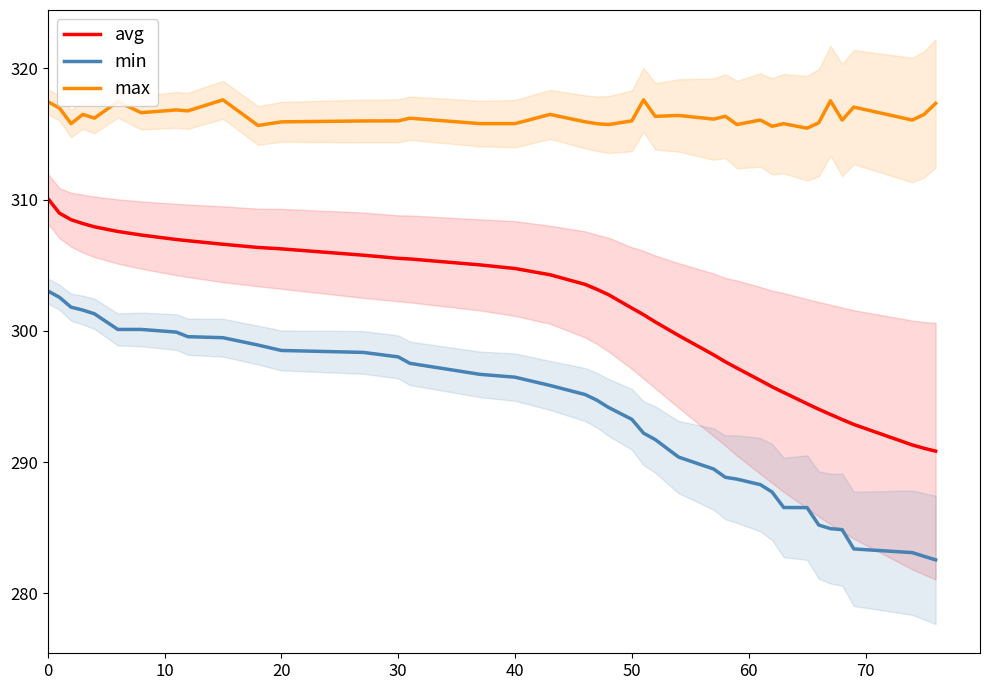

What is the average value of the min series?

293.4